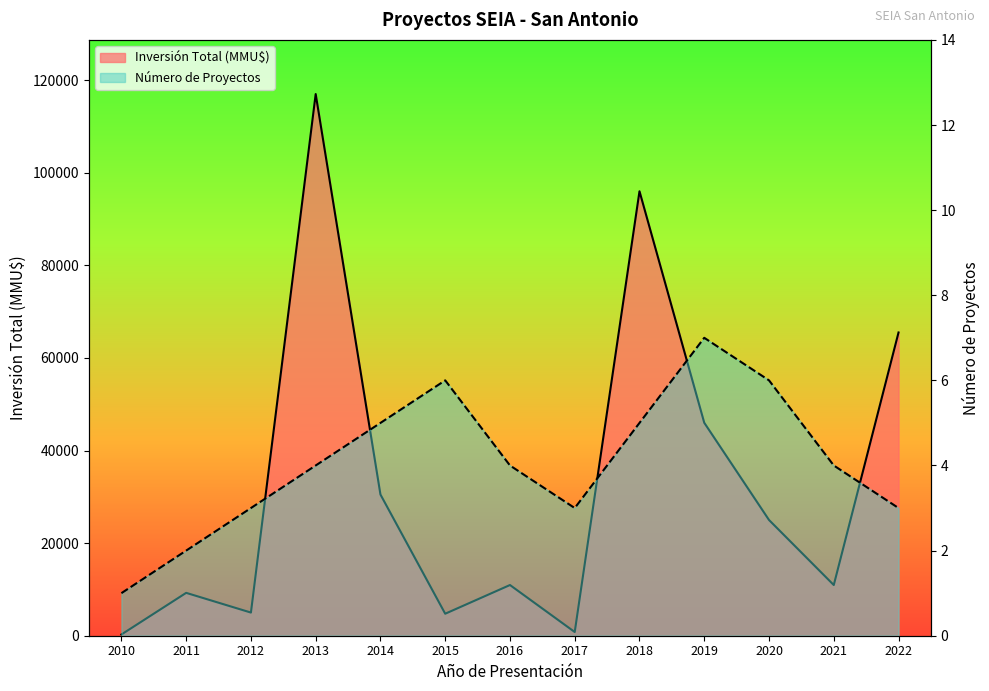

Is it true that Número de Proyectos equals 2 at 2013?

False